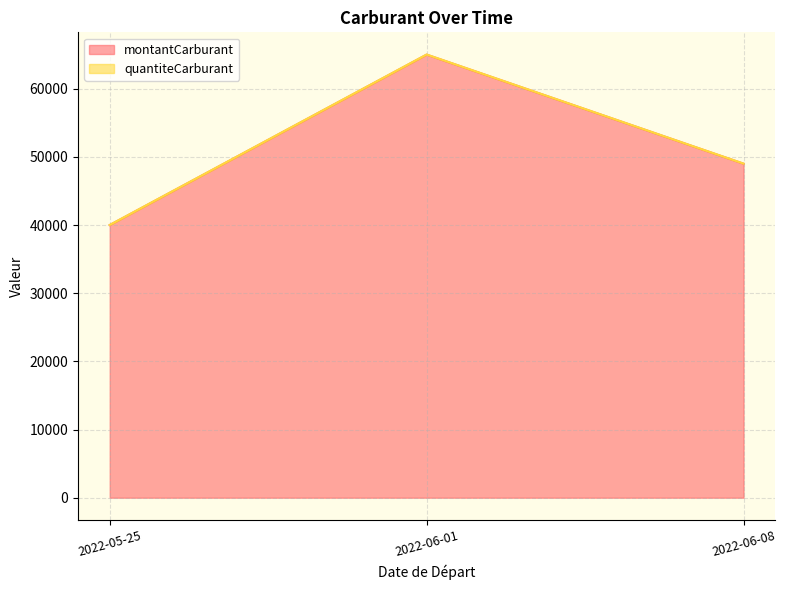

Is the value of quantiteCarburant at 2022-06-01 greater than the value of montantCarburant at 2022-05-25?

Yes